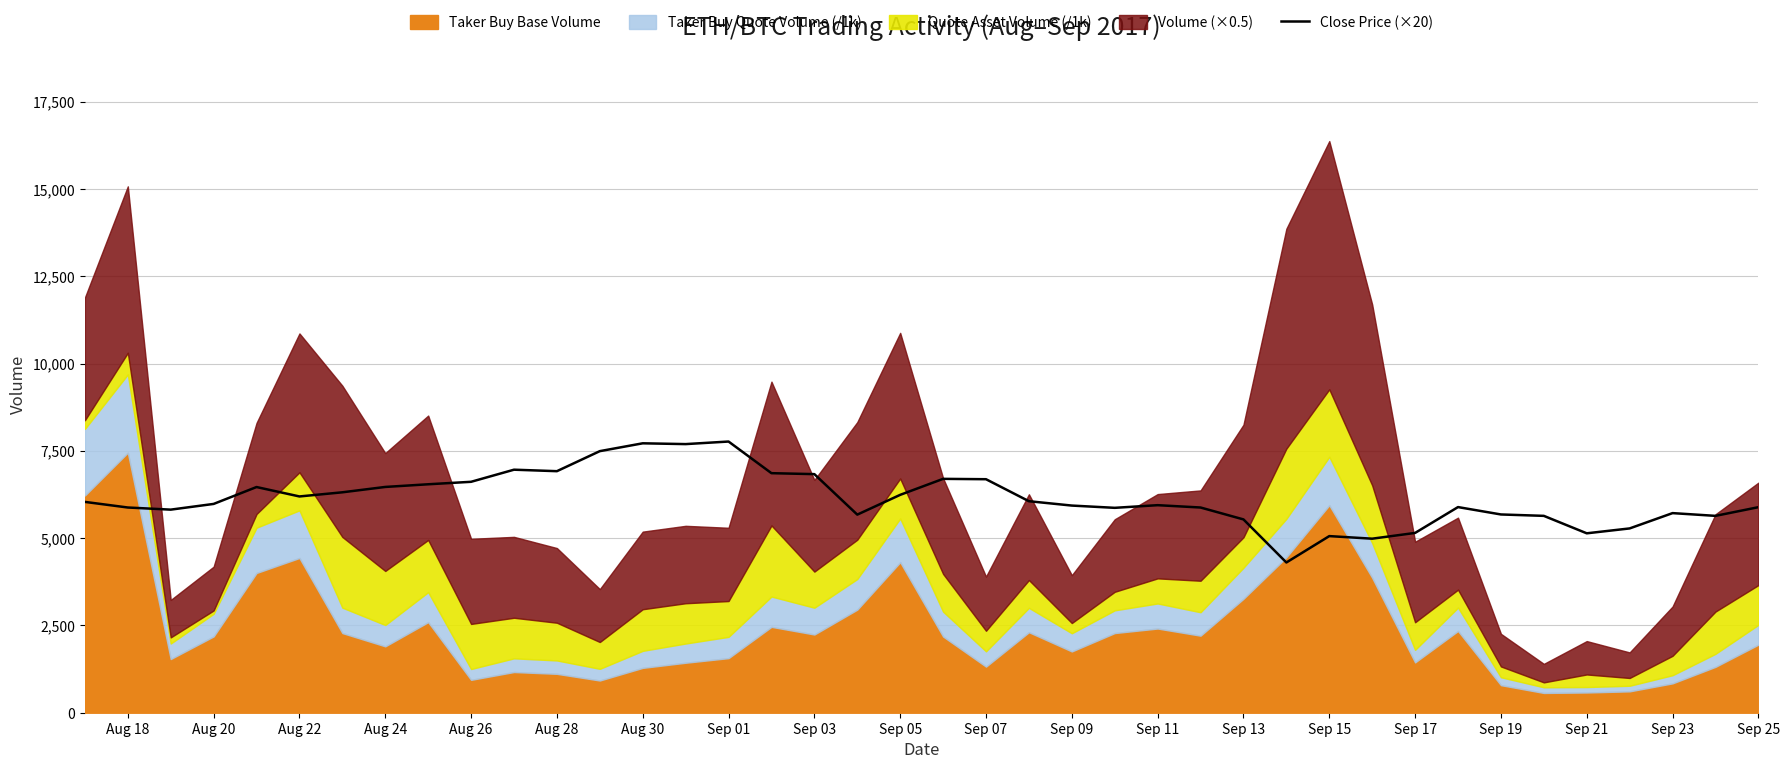

What is the average value?

6137.5